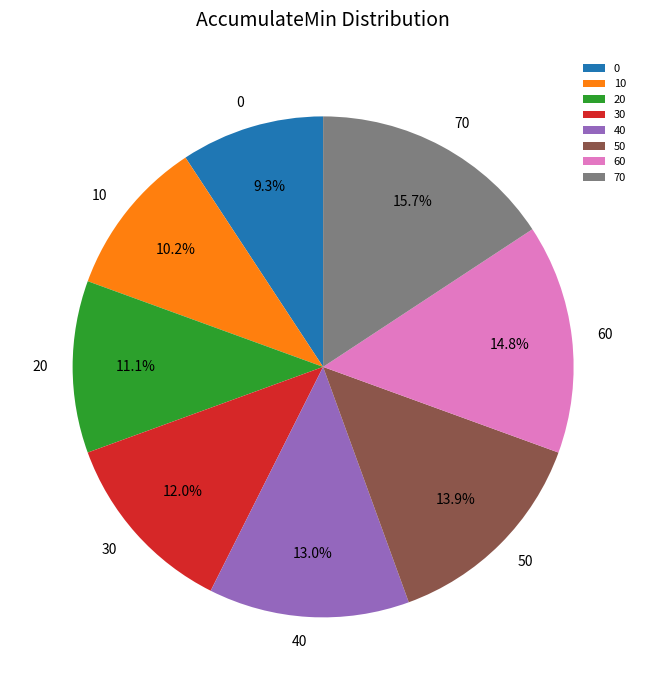

Which category has the biggest portion of the pie?

70